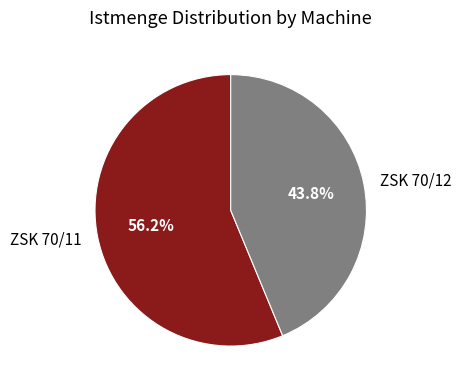

Which has a higher value, ZSK 70/12 or ZSK 70/11?

ZSK 70/11